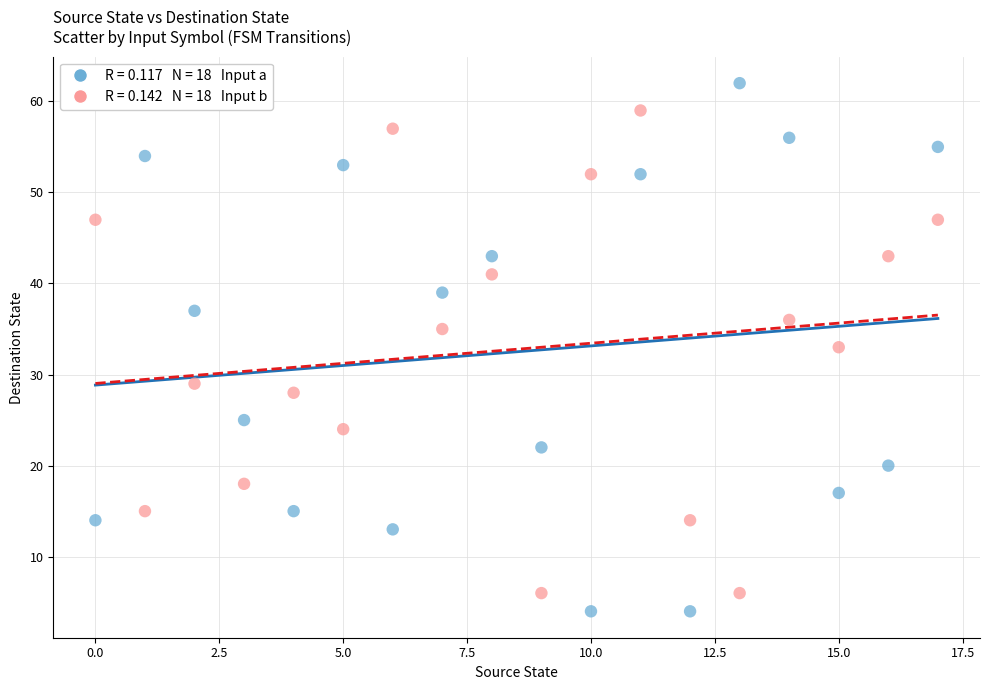

Across all data points, what is the range of Y values (max minus min)?

58